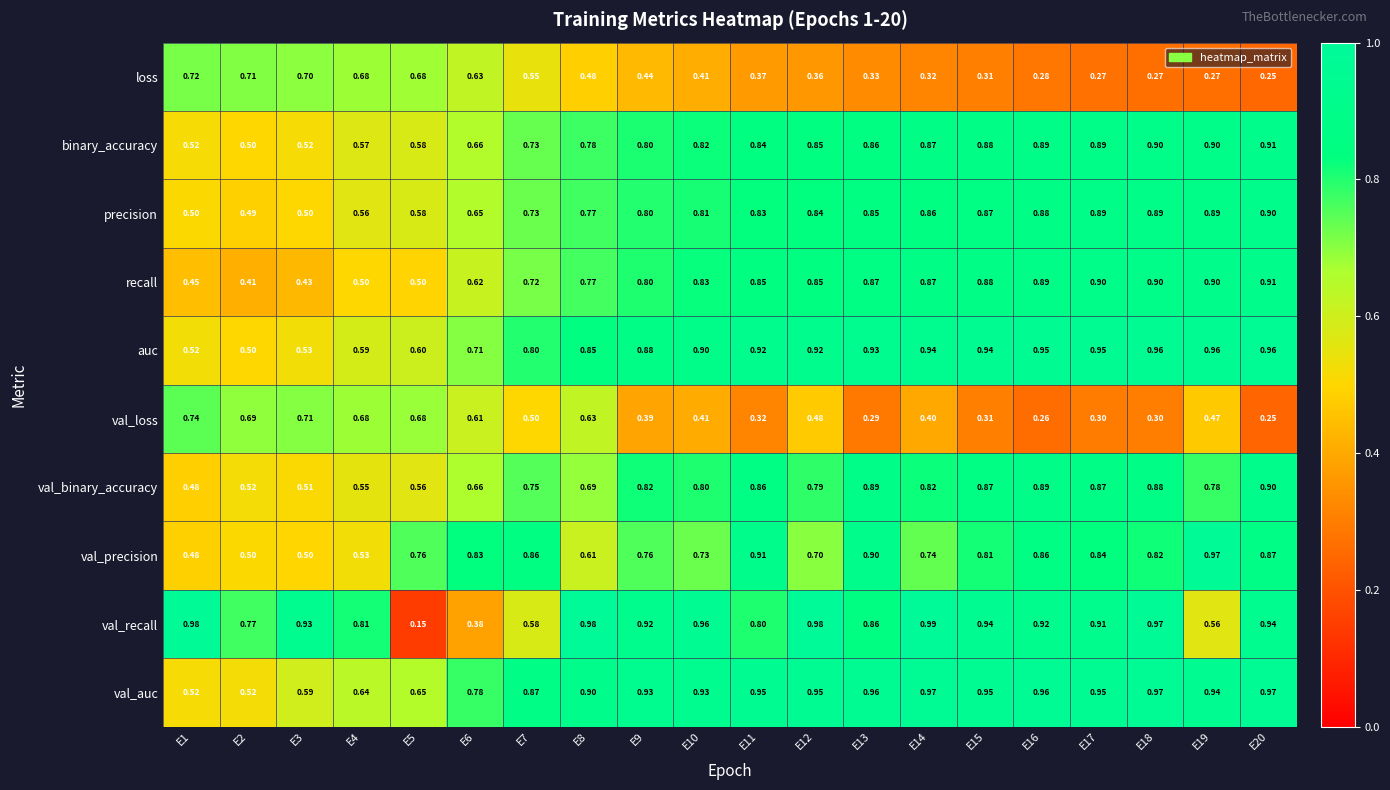

Which label corresponds to the smallest value in the chart?

E5